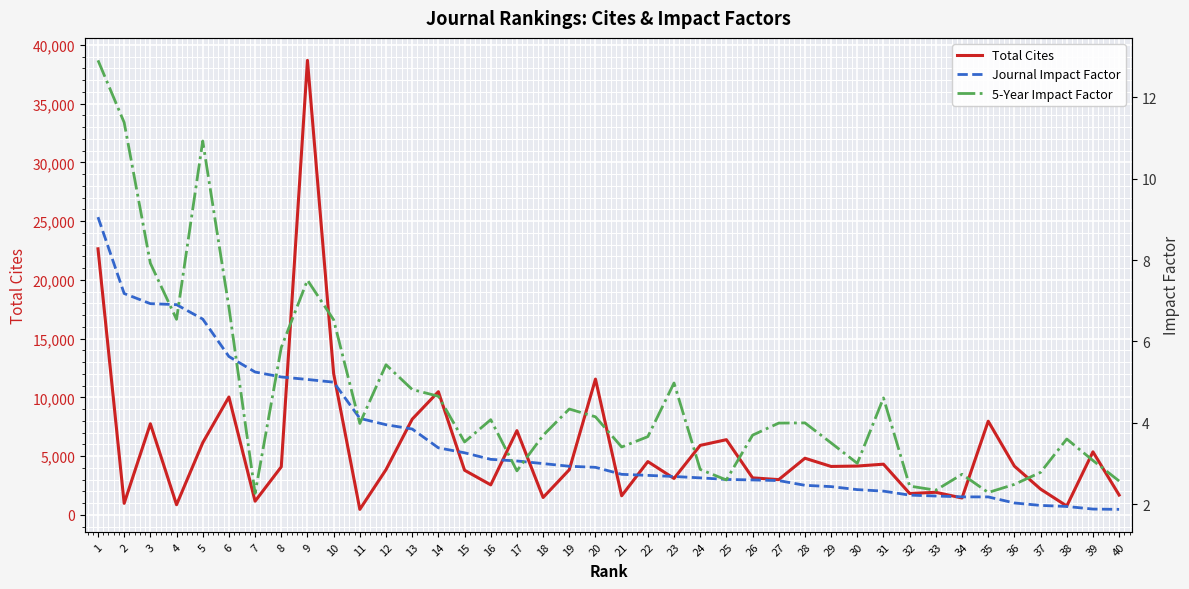

True or false: 5-Year Impact Factor and Journal Impact Factor cross at least once.

True